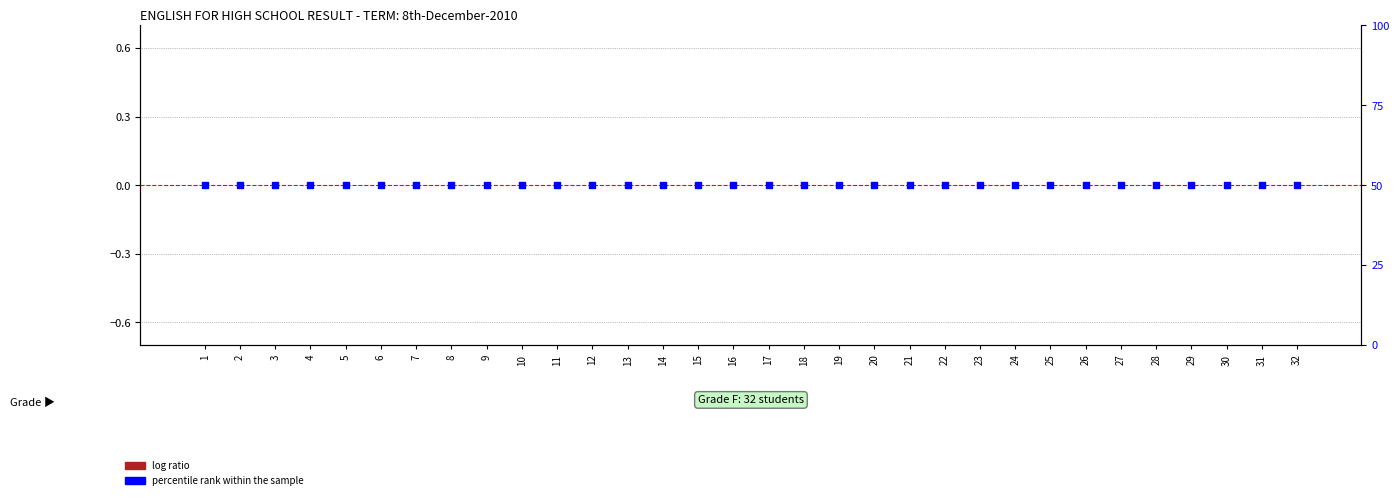

Which series has the widest spread of Y values?

log ratio